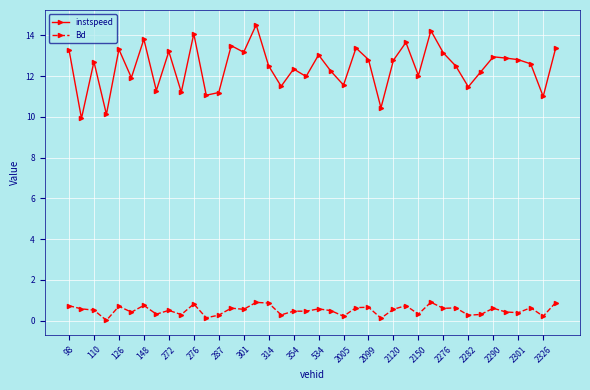

Does the chart display data point markers on the line(s)?

Yes